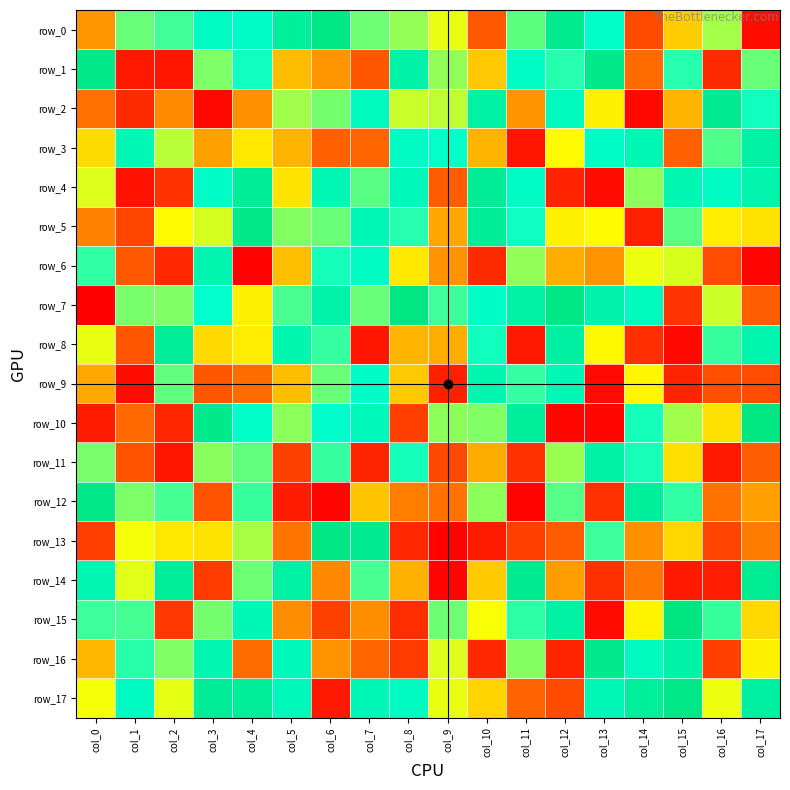

At which label is row_6 closest to 108?

col_5